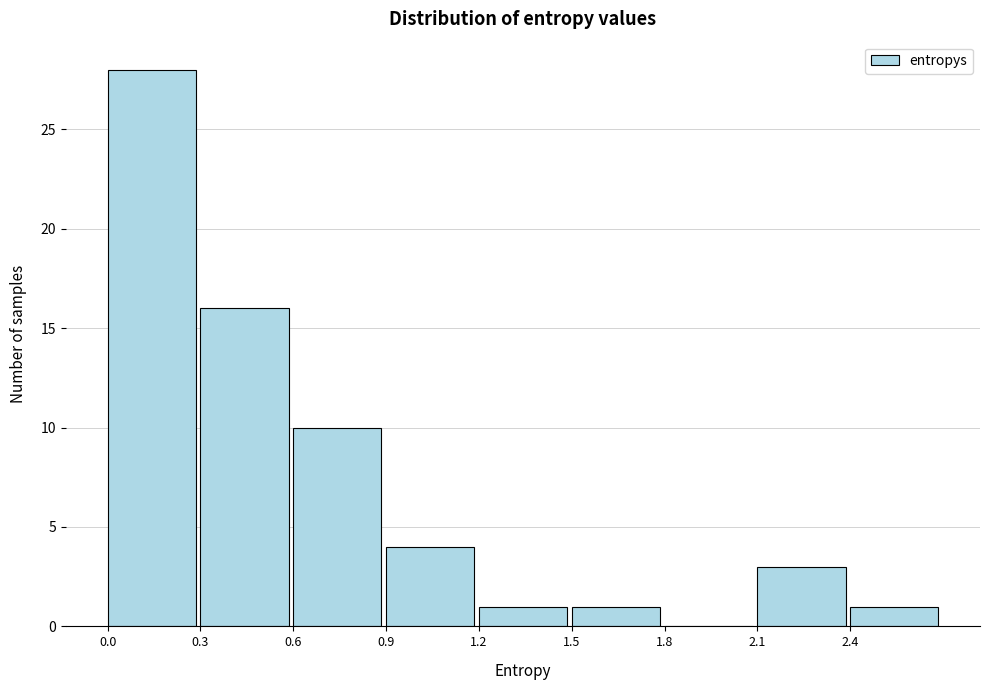

Over which range of the x-axis is the bar tallest?

0.0 to 0.3